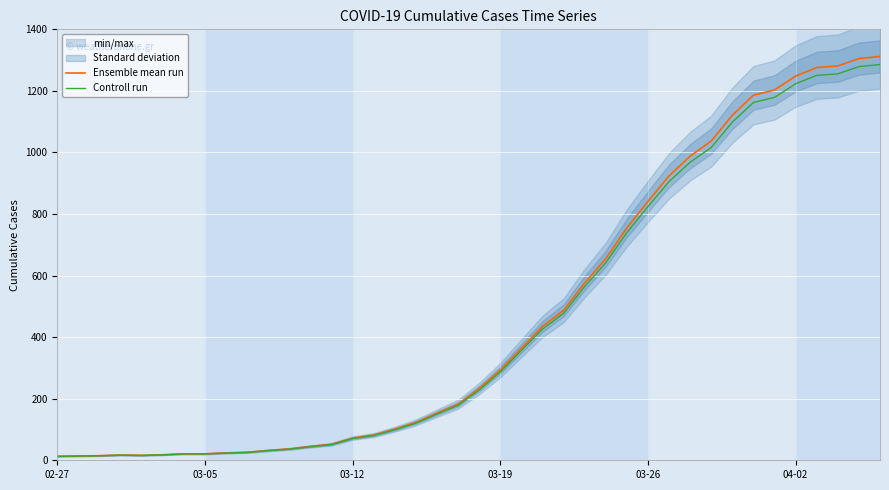

Which series has the largest total across all categories?

Ensemble mean run